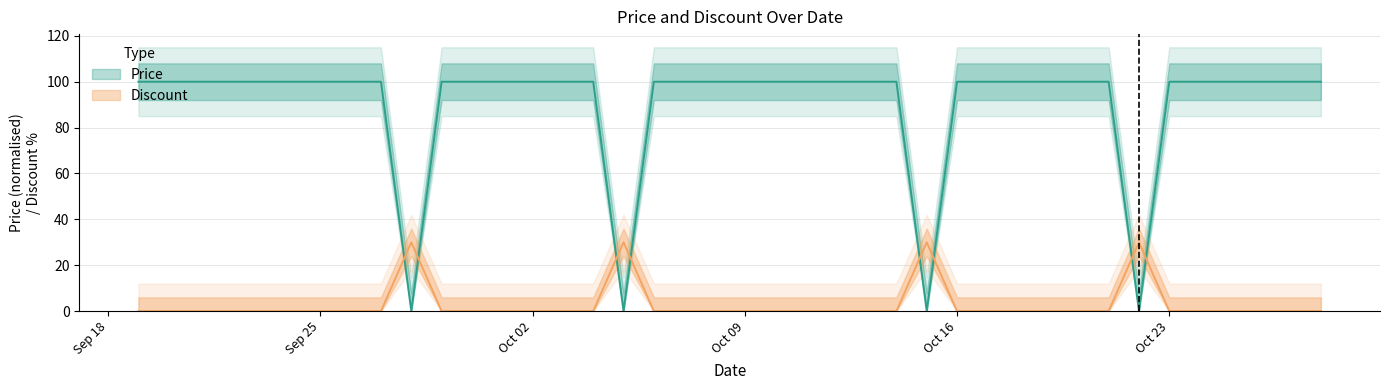

Is the value of Discount at 2023-09-22 greater than the value of Price at 2023-09-22?

No